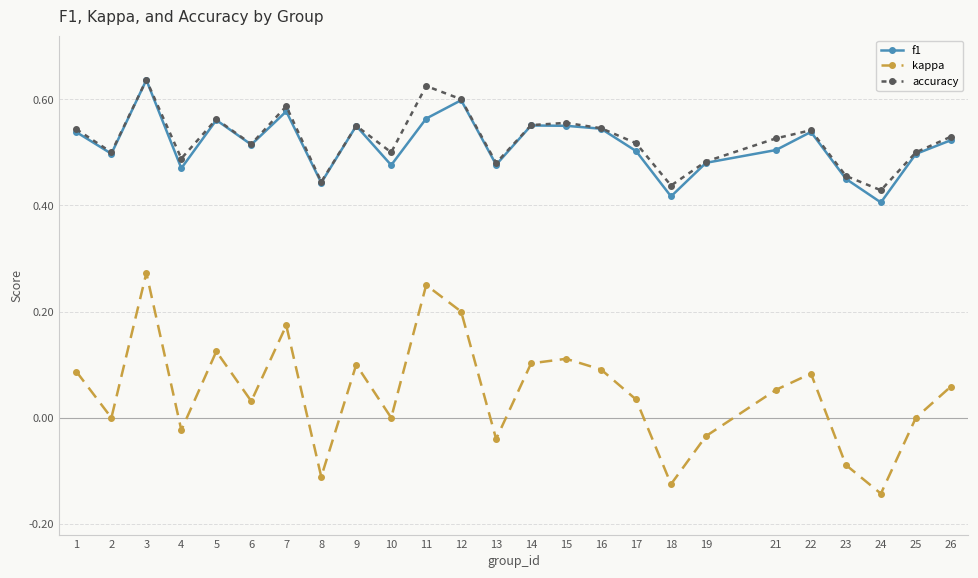

True or false: kappa and accuracy intersect in this chart.

False